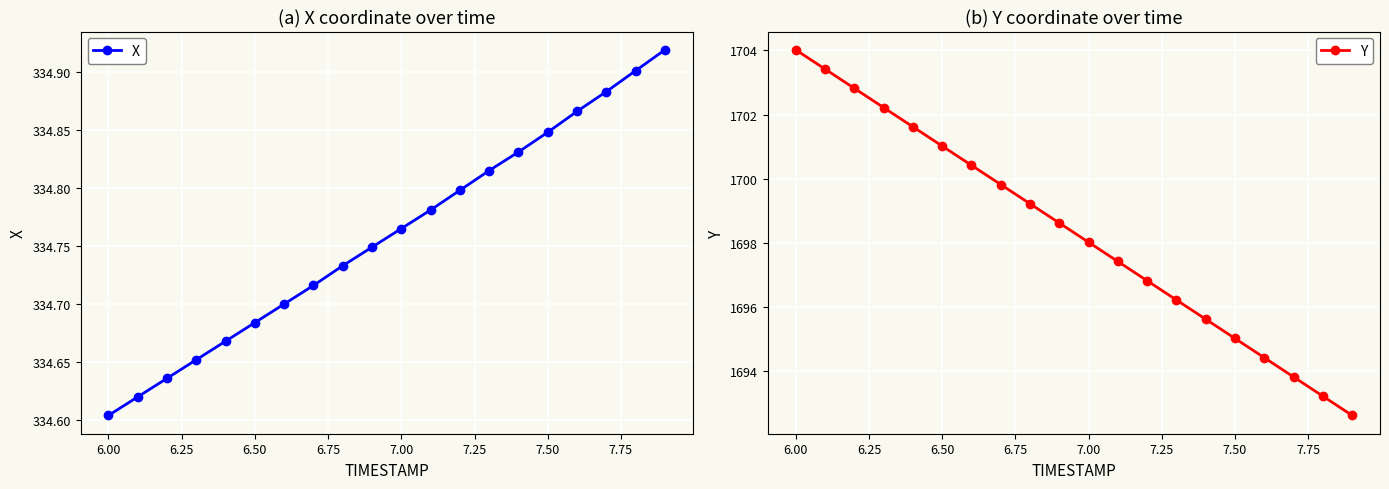

At which label is X closest to 334?

6.00